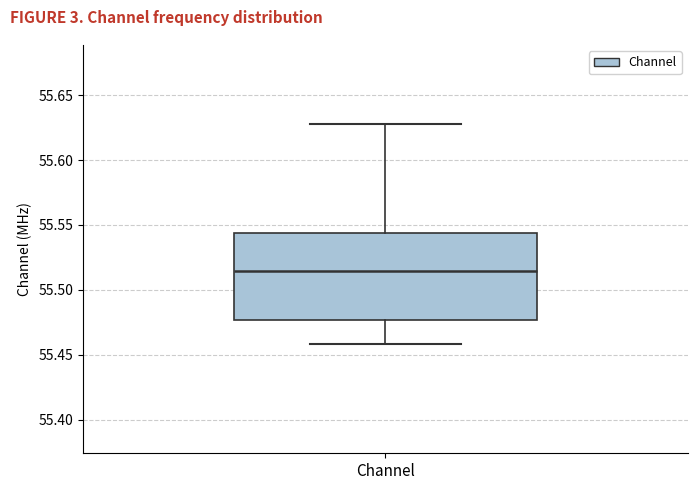

Read this box plot against the y-axis: the position of the median line, the range covered by the box, and the ends of both whiskers. The values are not printed on the chart, so give them approximately, as read against the axis.

median 55.515, box 55.475 to 55.545, whiskers 55.460 to 55.630